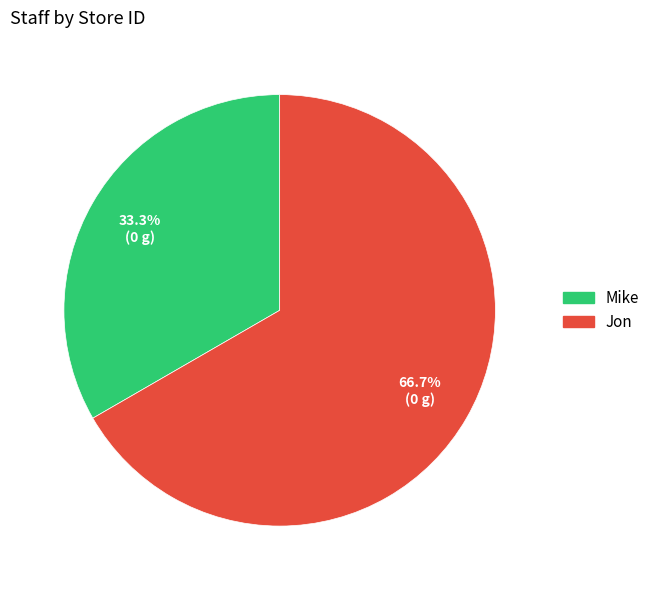

To the nearest percent, what is the combined percentage of Jon and Mike?

100%